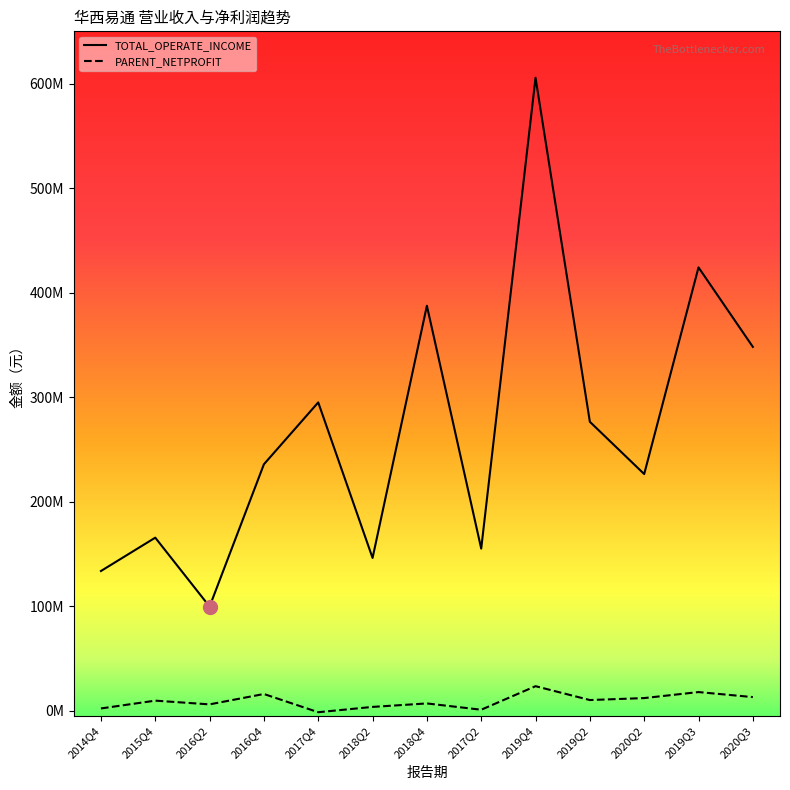

What is the sum of all PARENT_NETPROFIT values?

121131602.3